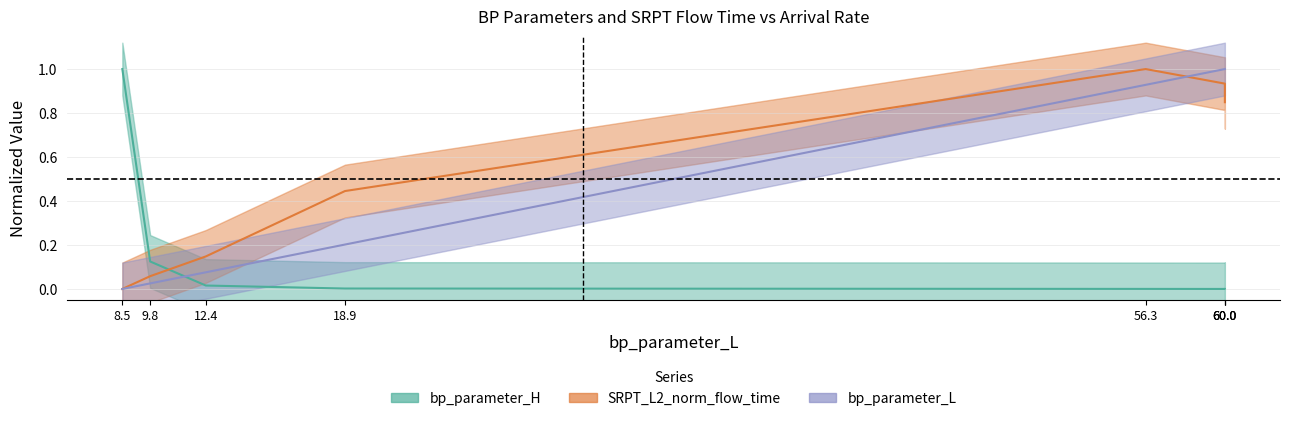

How many values in bp_parameter_H are above zero?

7